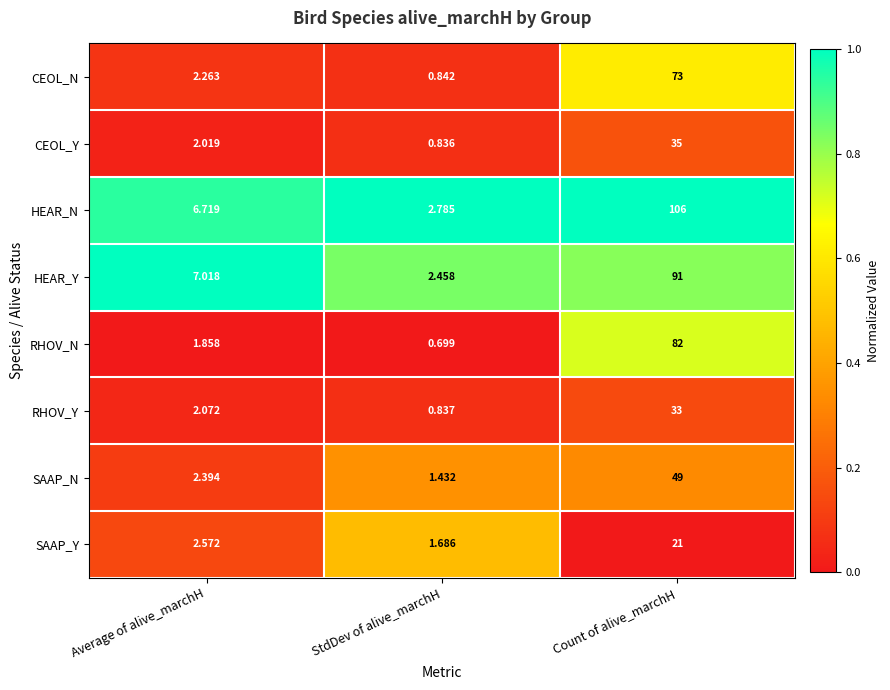

List the series in order of their peak value, lowest first.

SAAP_Y, RHOV_Y, CEOL_Y, SAAP_N, CEOL_N, RHOV_N, HEAR_Y, HEAR_N